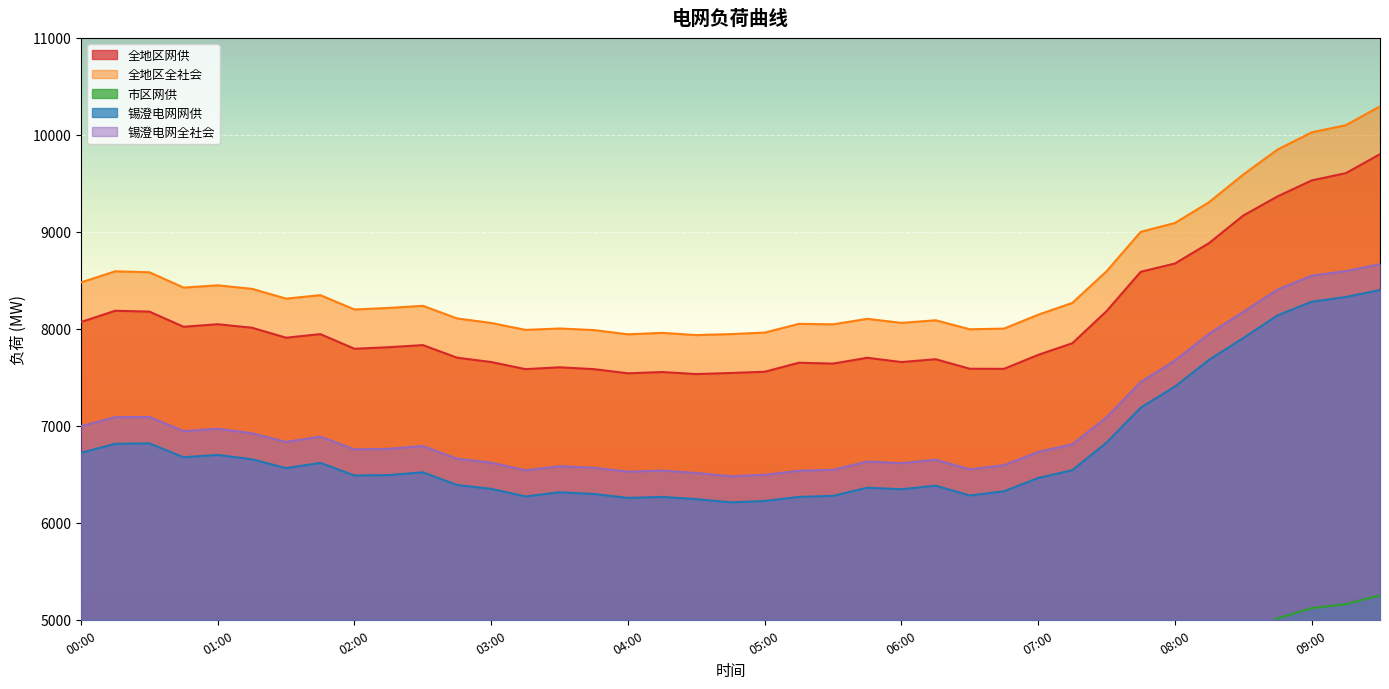

Where is the first local maximum for 全地区网供?

00:15